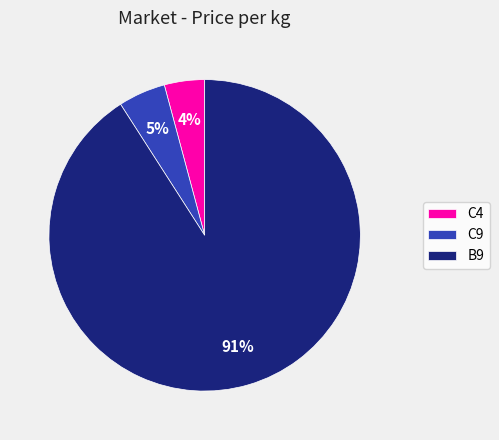

To the nearest percent, what percentage of the pie is C4?

4%